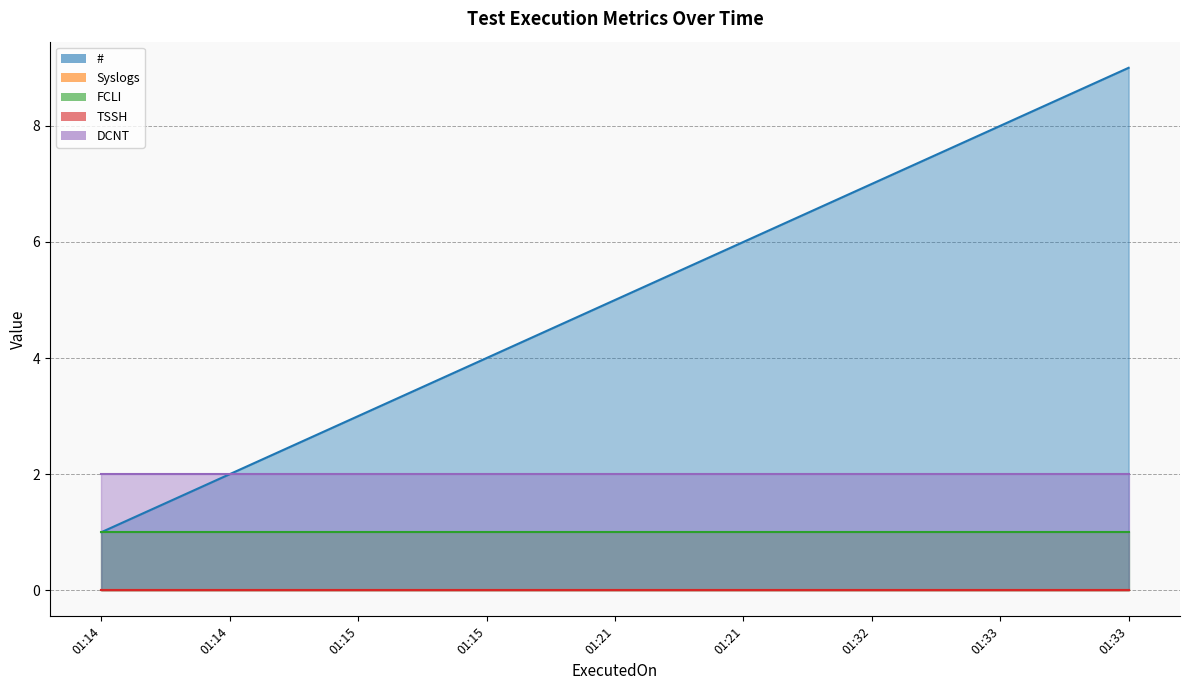

What is the lowest value of the DCNT series?

2